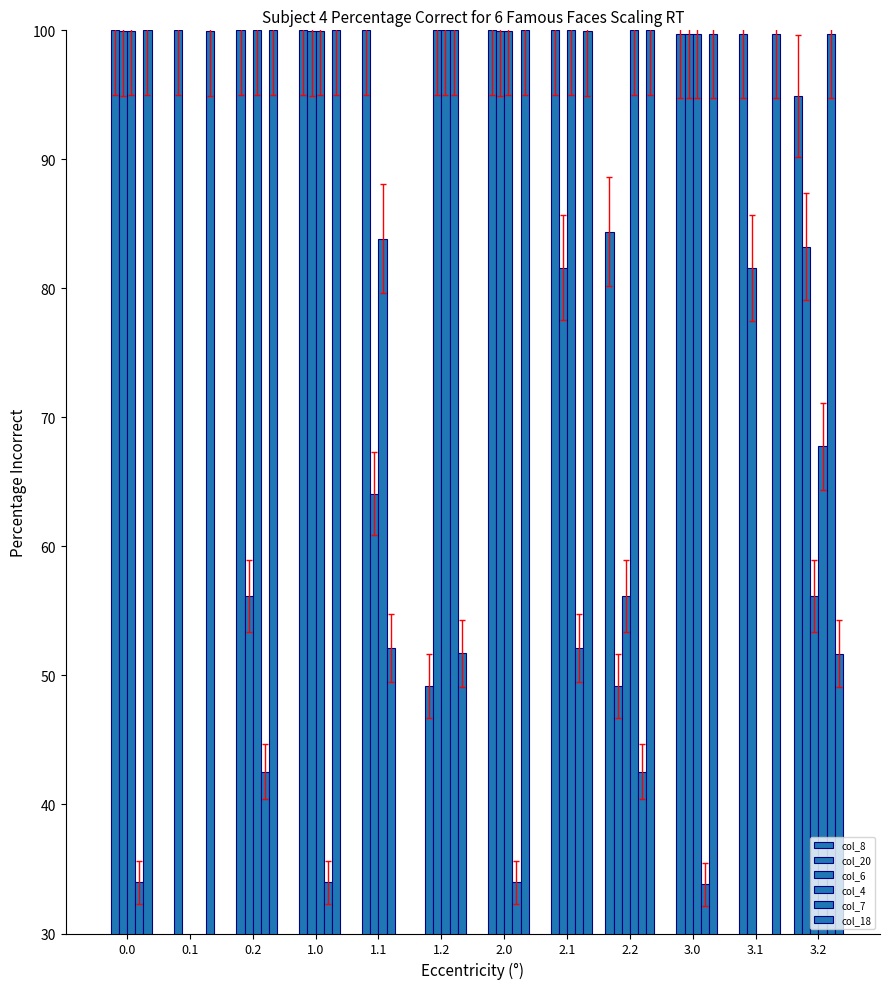

At which label is col_4 closest to 50?

3.2